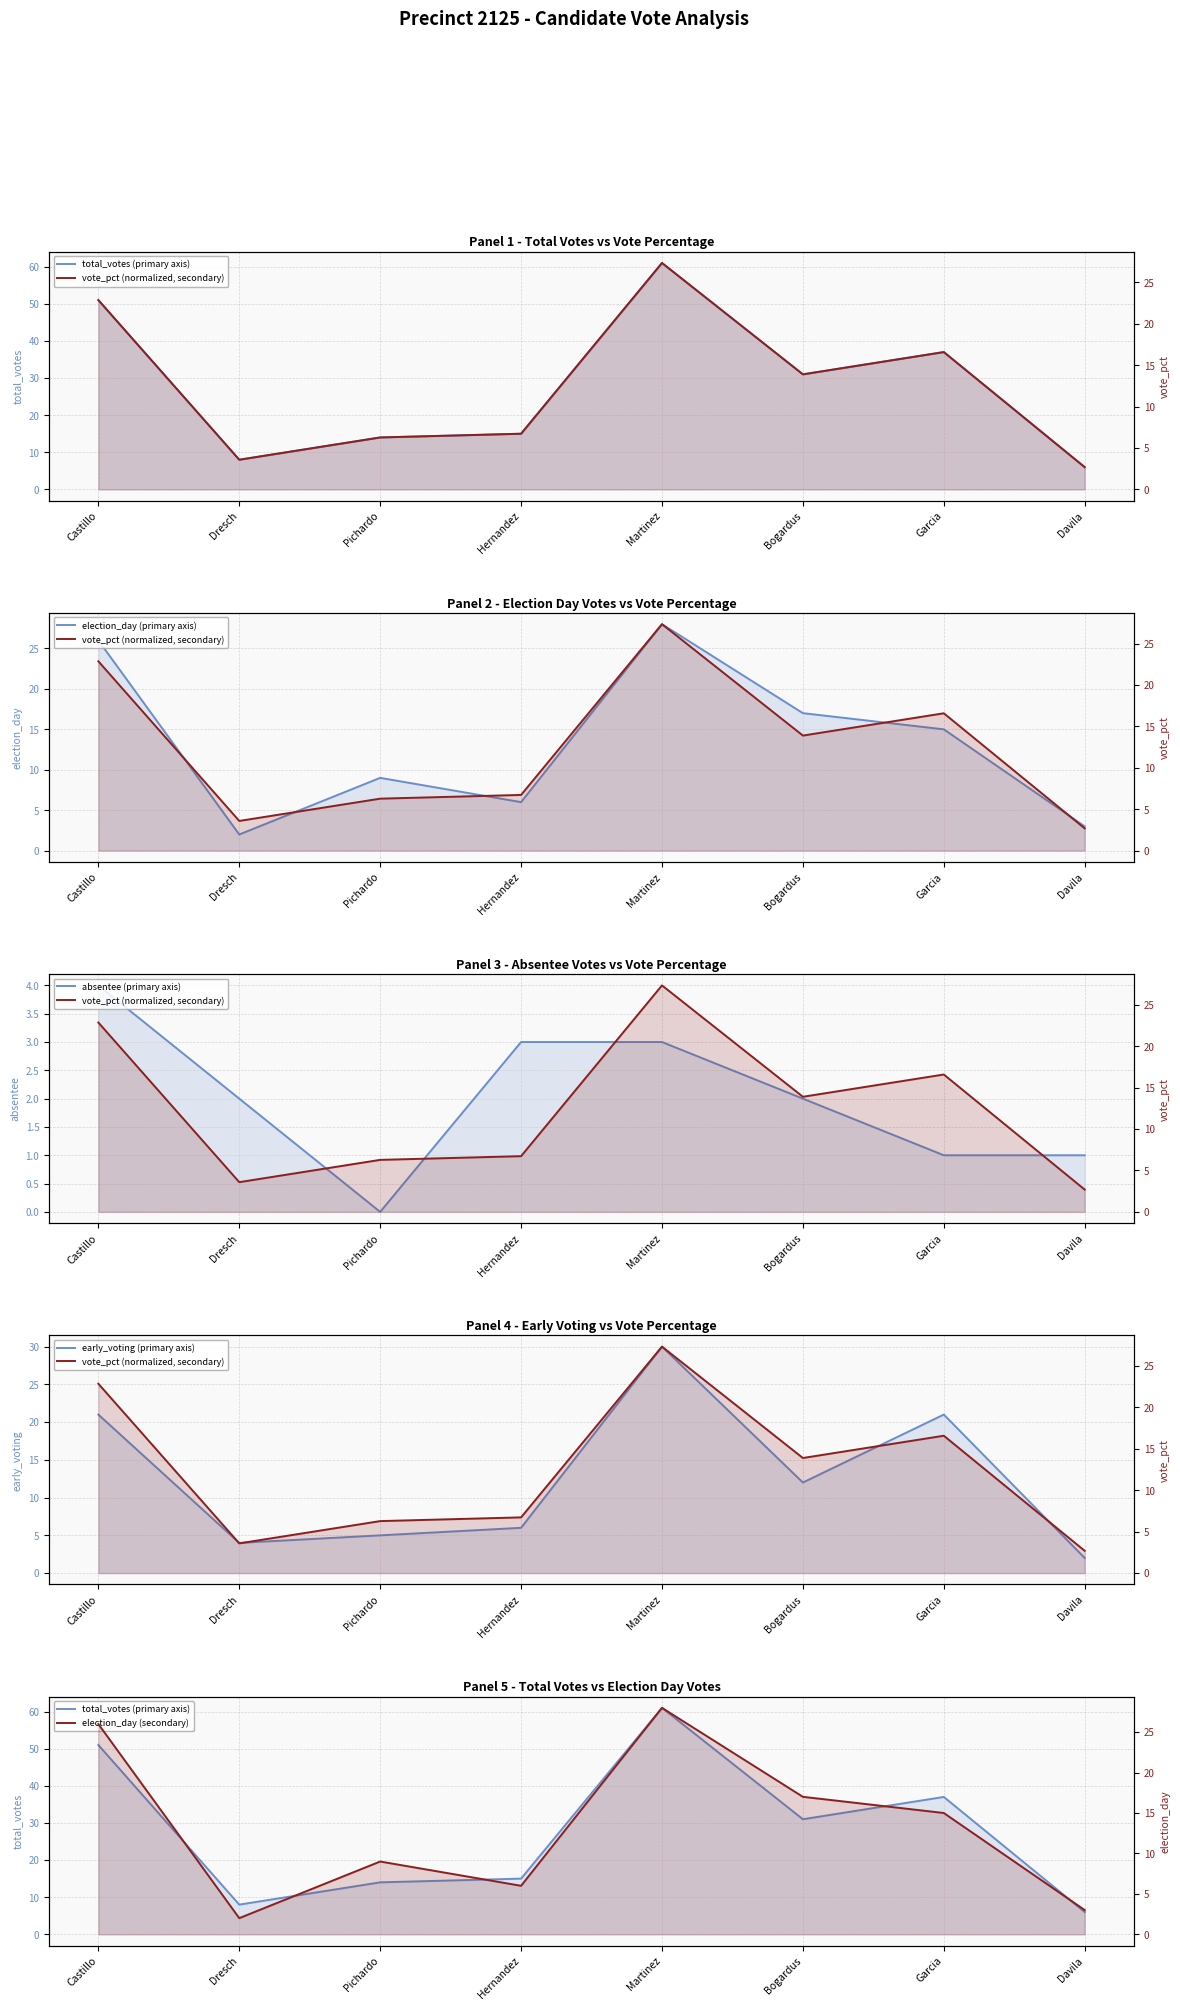

At which label does total_votes (primary axis) first exceed 31?

Castillo